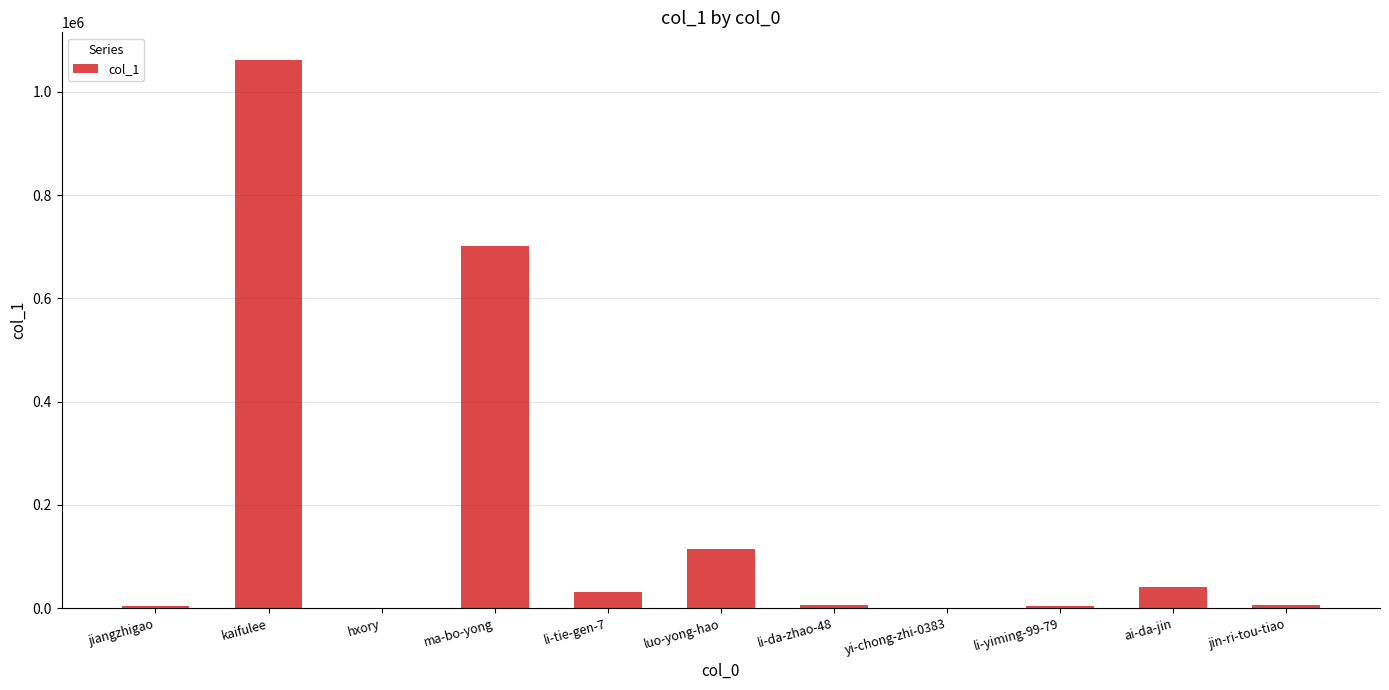

What is the maximum value shown in the chart?

1062342